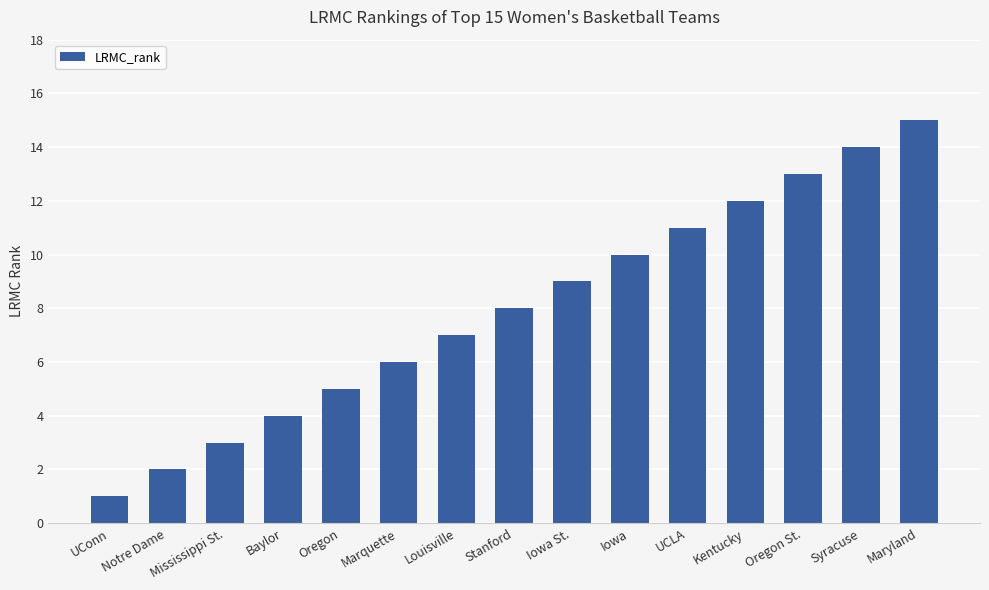

Between Stanford and Notre Dame, which is larger?

Stanford